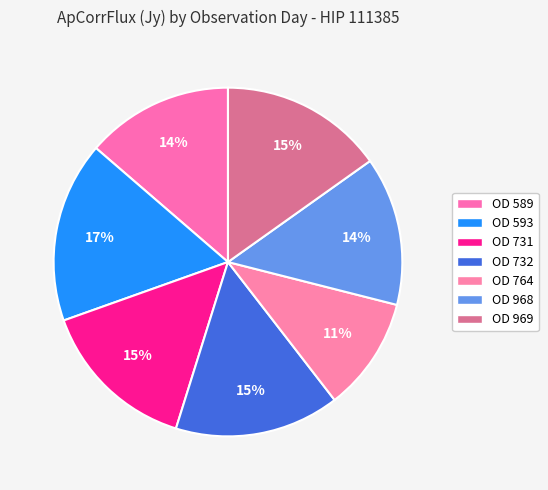

Is it true that OD 731 is 15% of the pie?

True